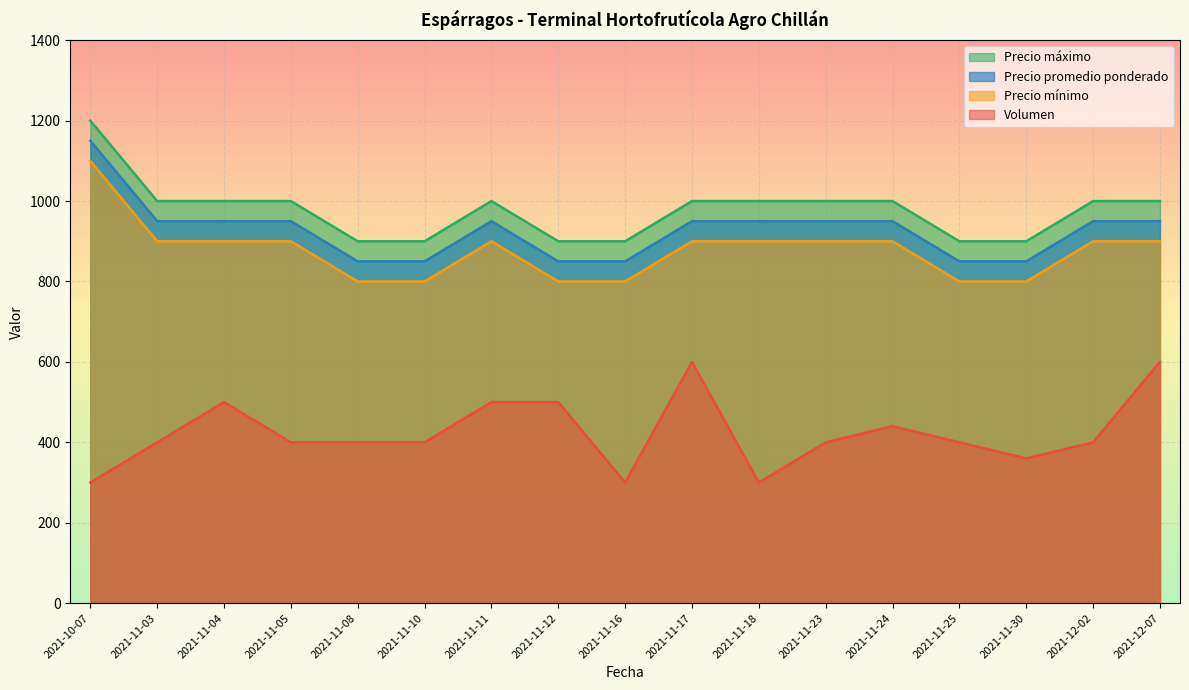

What is the spread (max minus min) of values at 2021-10-07?

900